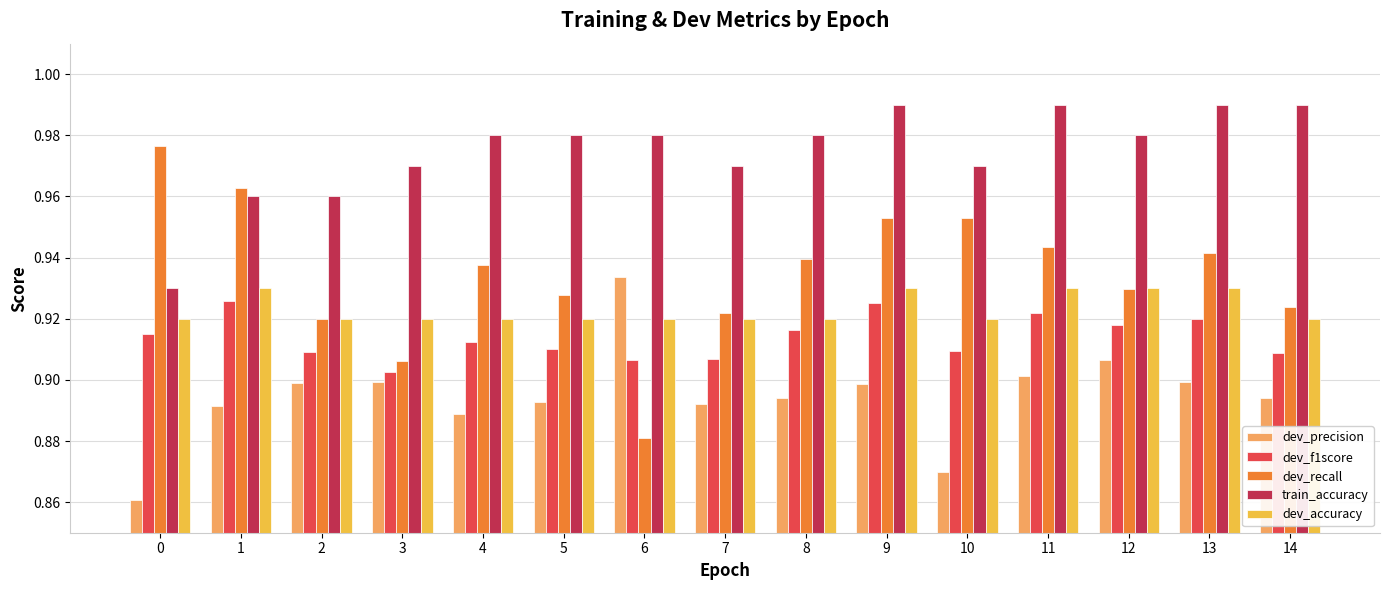

Which series has the widest spread of values?

dev_recall